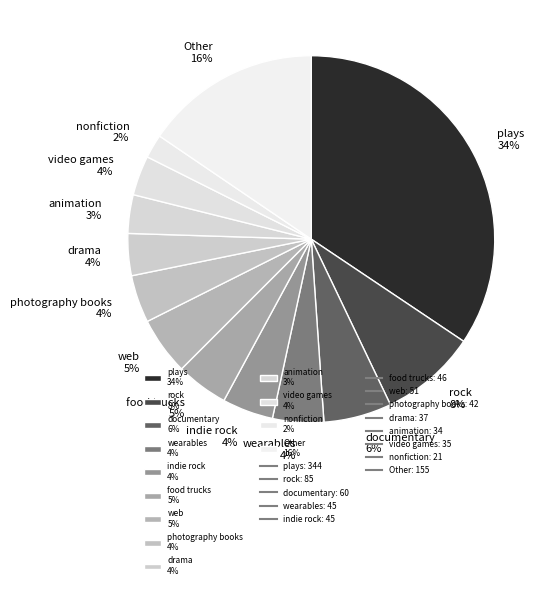

Count the number of slices in the pie.

13